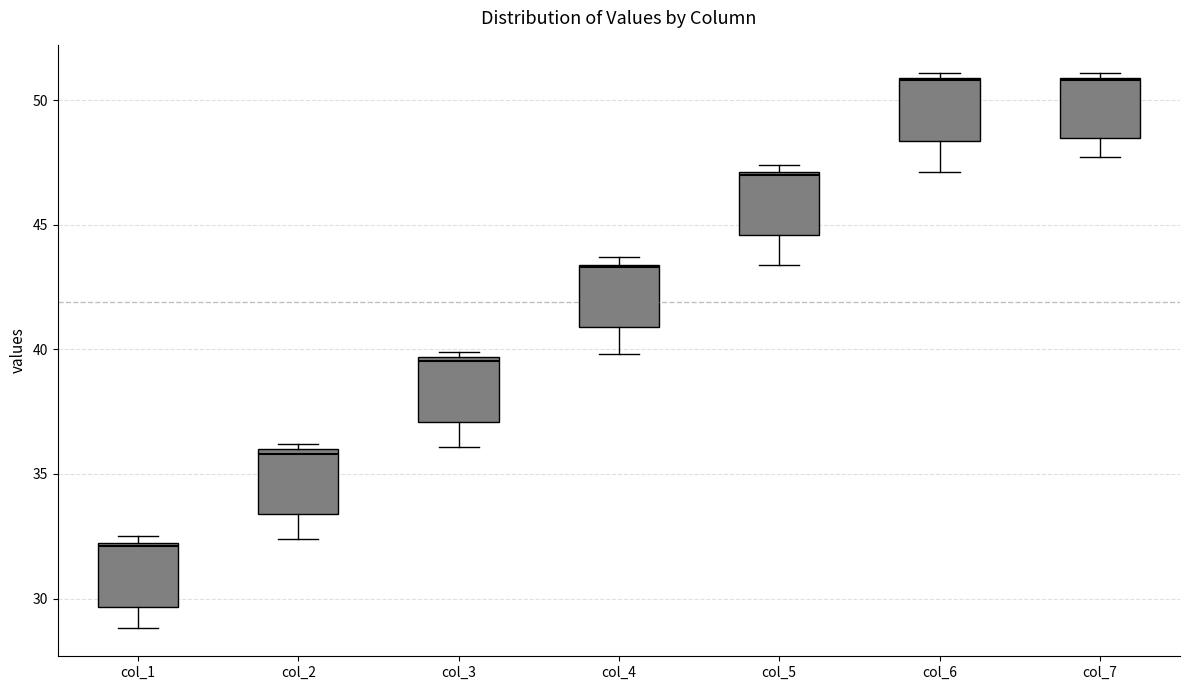

Reading left to right, transcribe this box plot: for each box, give where its median line is, the range the box spans, and where its two whiskers end, as read against the y-axis. The values are not printed on the chart, so give them approximately, as read against the axis.

col_1: median 32.0, box 29.5 to 32.0, whiskers 29.0 to 32.5
col_2: median 36.0 (just below the box's upper edge), box 33.5 to 36.0, whiskers 32.5 to 36.0 (just above the box's upper edge)
col_3: median 39.5 (just below the box's upper edge), box 37.0 to 39.5, whiskers 36.0 to 40.0
col_4: median 43.5, box 41.0 to 43.5, whiskers 40.0 to 43.5 (just above the box's upper edge)
col_5: median 47.0, box 44.5 to 47.0, whiskers 43.5 to 47.5
col_6: median 51.0, box 48.5 to 51.0, whiskers 47.0 to 51.0 (just above the box's upper edge)
col_7: median 51.0, box 48.5 to 51.0, whiskers 47.5 to 51.0 (just above the box's upper edge)